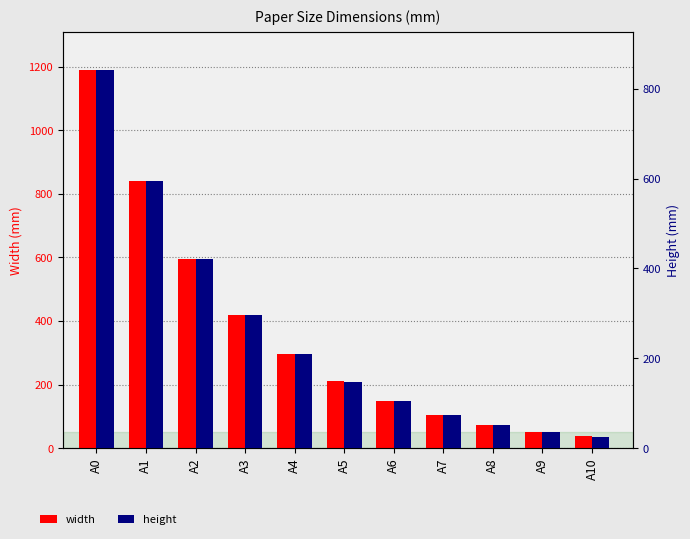

What is the total value across all series at A6?

253